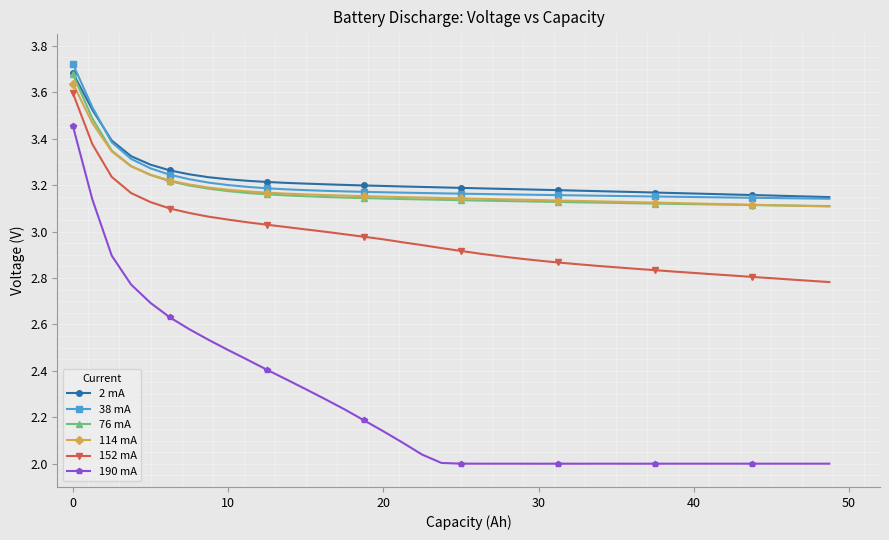

True or false: 114 mA and 152 mA cross at least once.

False